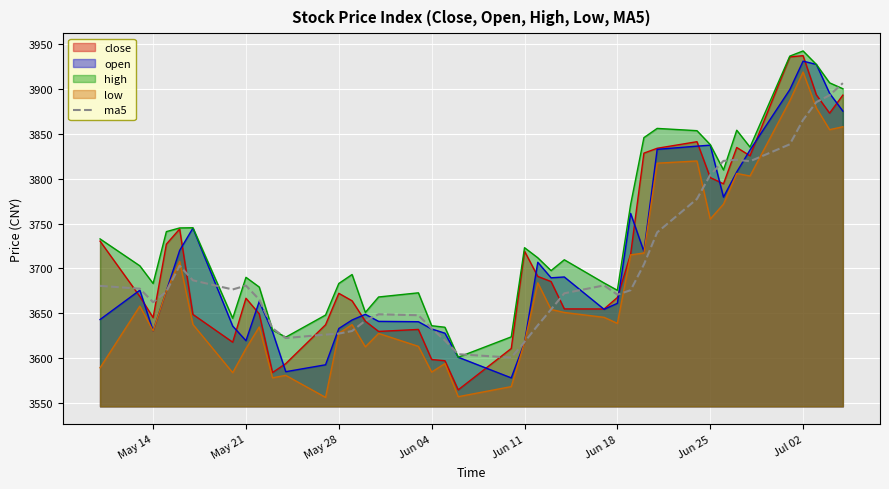

How many values are below 3675?

20